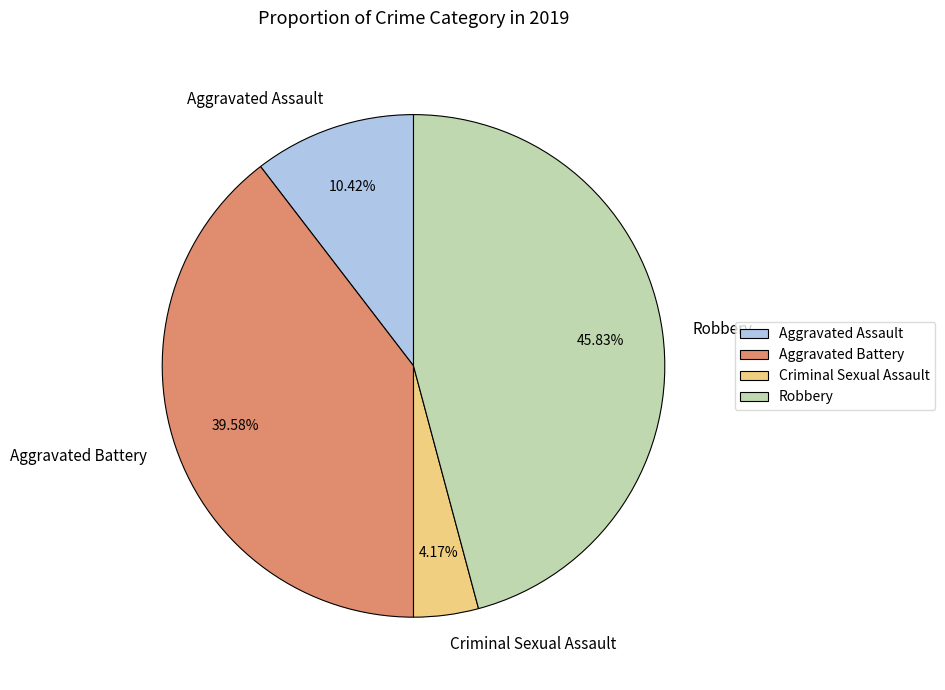

Which has a higher value, Criminal Sexual Assault or Aggravated Battery?

Aggravated Battery